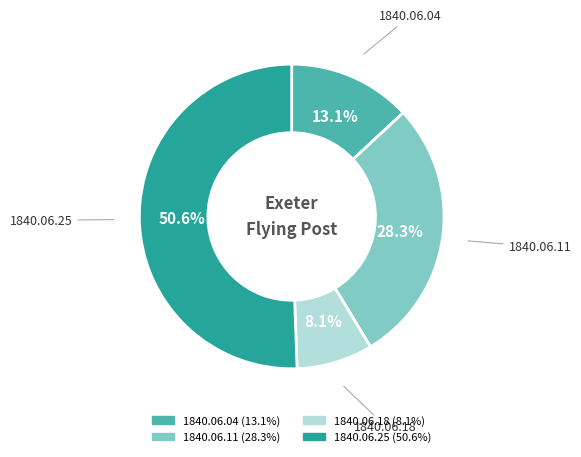

To the nearest percent, what is the difference between the largest and smallest slice percentages?

42%